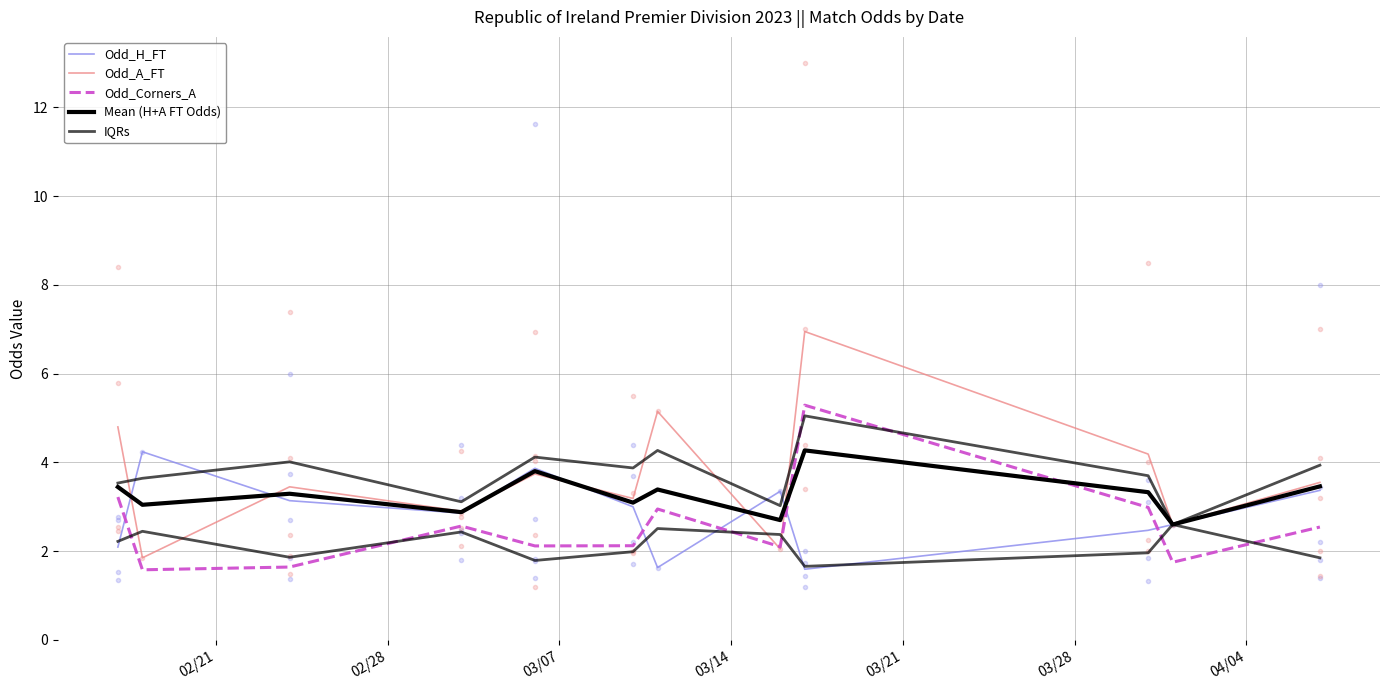

How many times do Mean (H+A FT Odds) and Odd_A_FT cross each other?

6